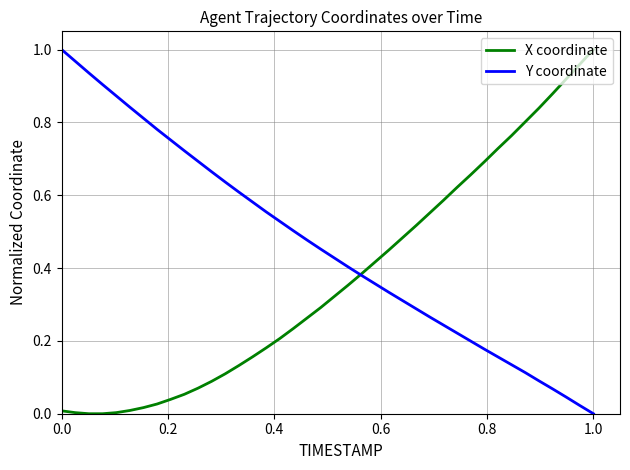

What are all the series names shown in the legend?

X coordinate, Y coordinate